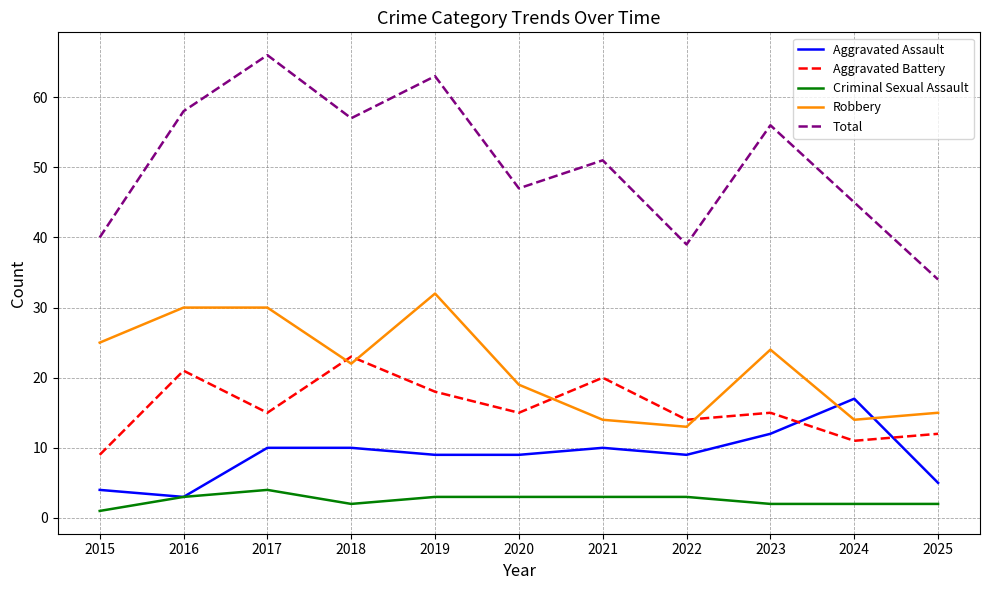

What is the maximum value shown in the chart?

66